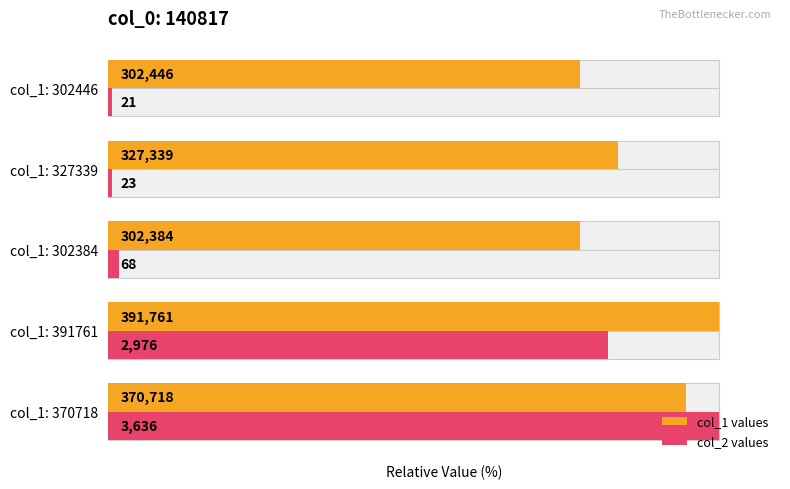

Reading right to left, transcribe all the data shown in this chart.

col_1 values: 77.2	83.6	77.2	100.0	94.6
col_2 values: 0.6	0.6	1.9	81.8	100.0